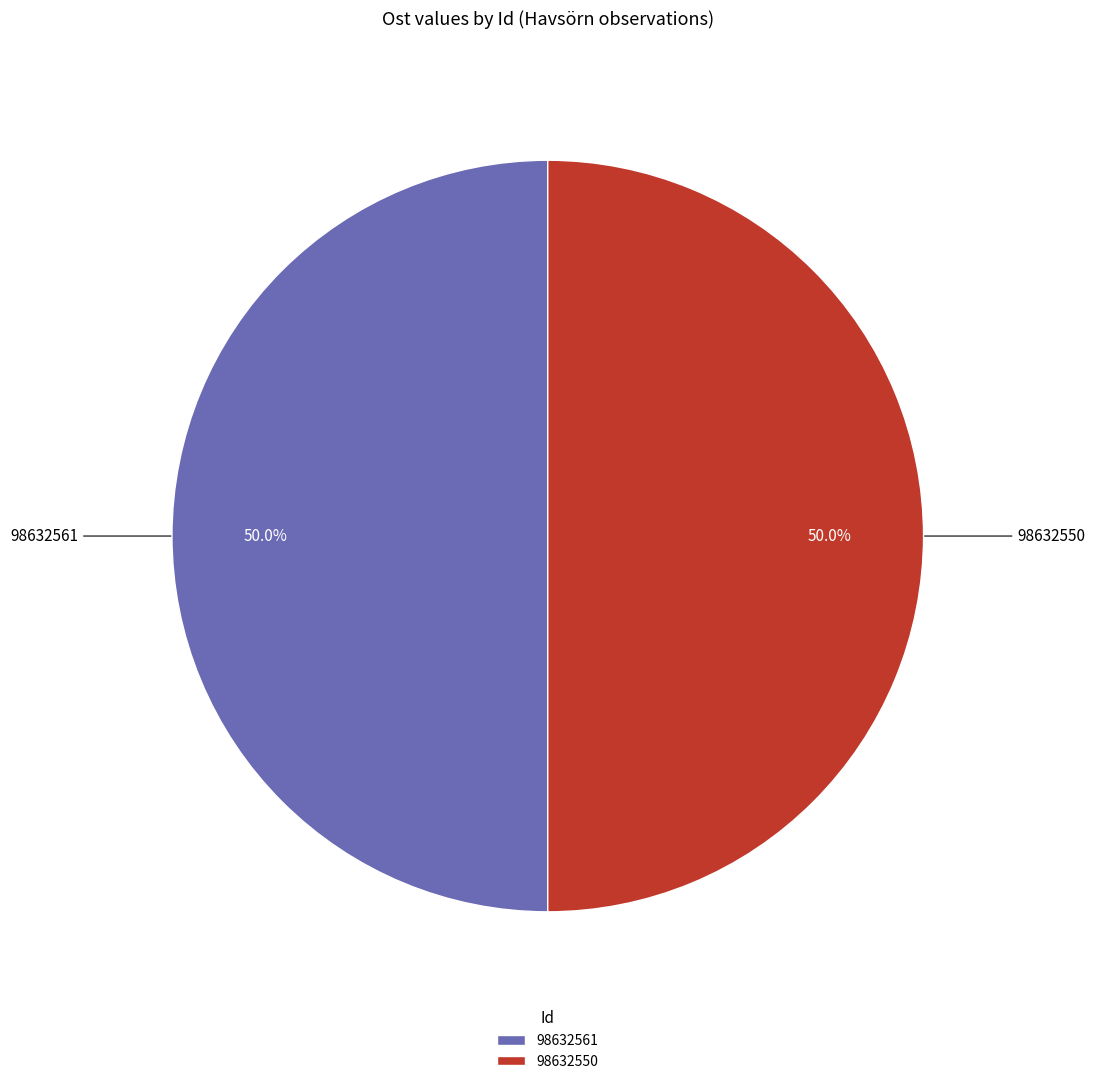

To the nearest percent, what percentage of the pie is 98632561?

50%